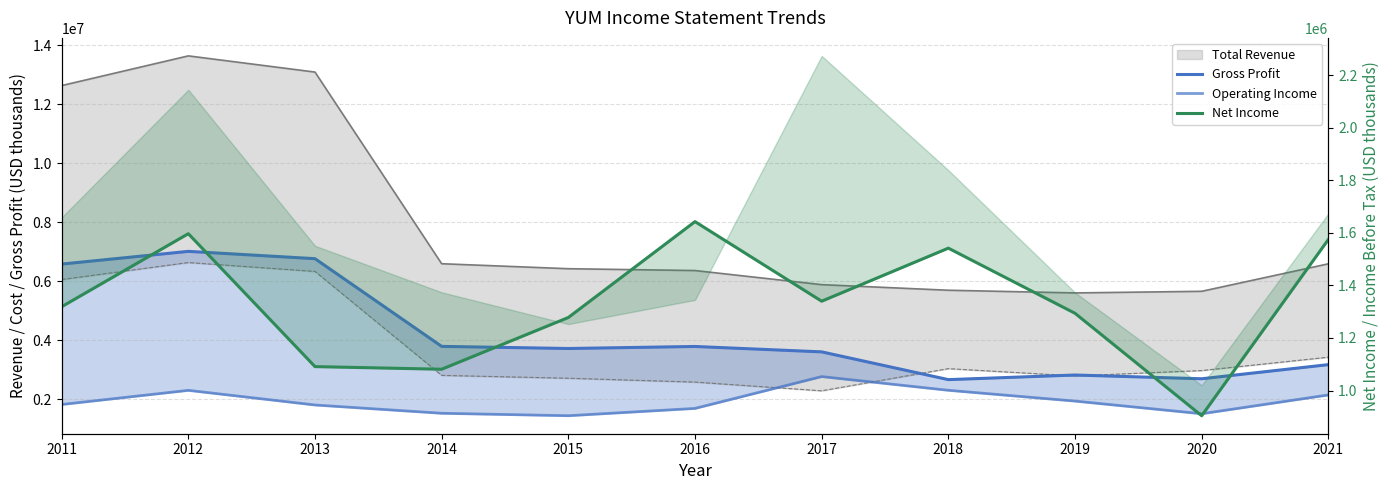

True or false: Operating Income and Gross Profit intersect in this chart.

False